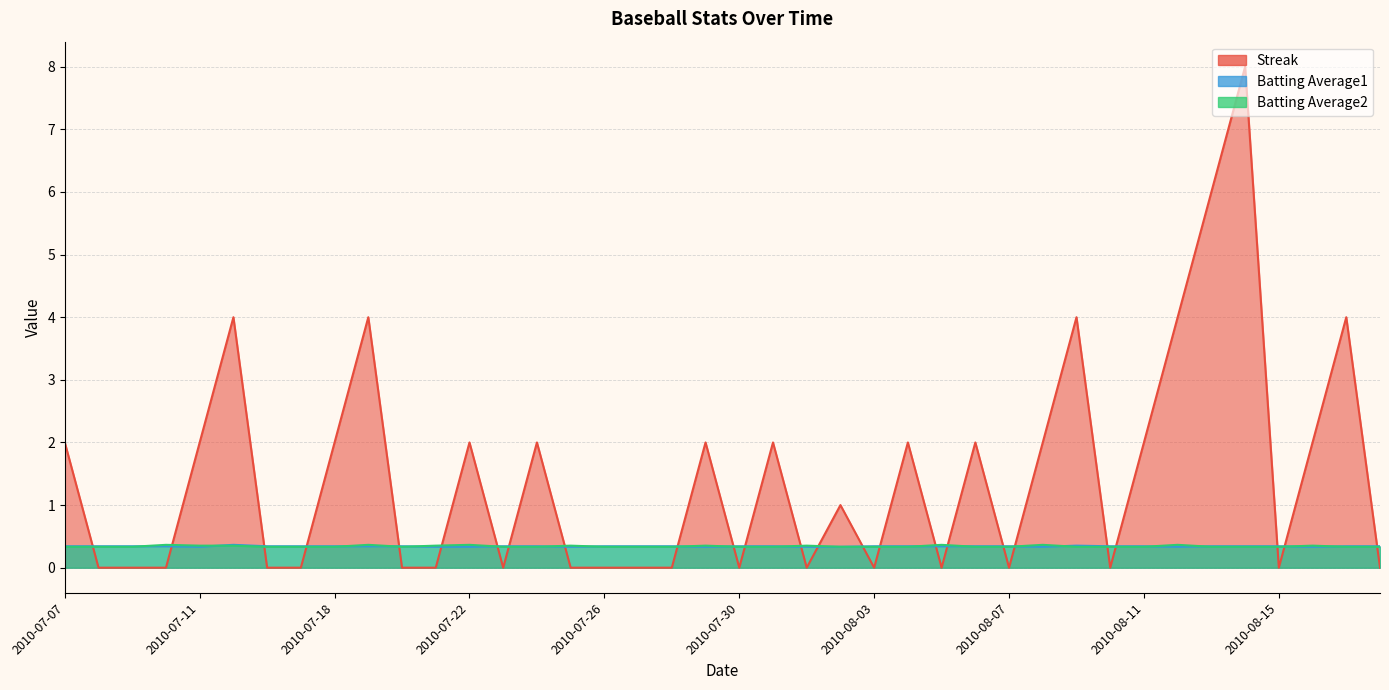

The value of Batting Average1 at 2010-08-05 is 0.2. True or false?

False